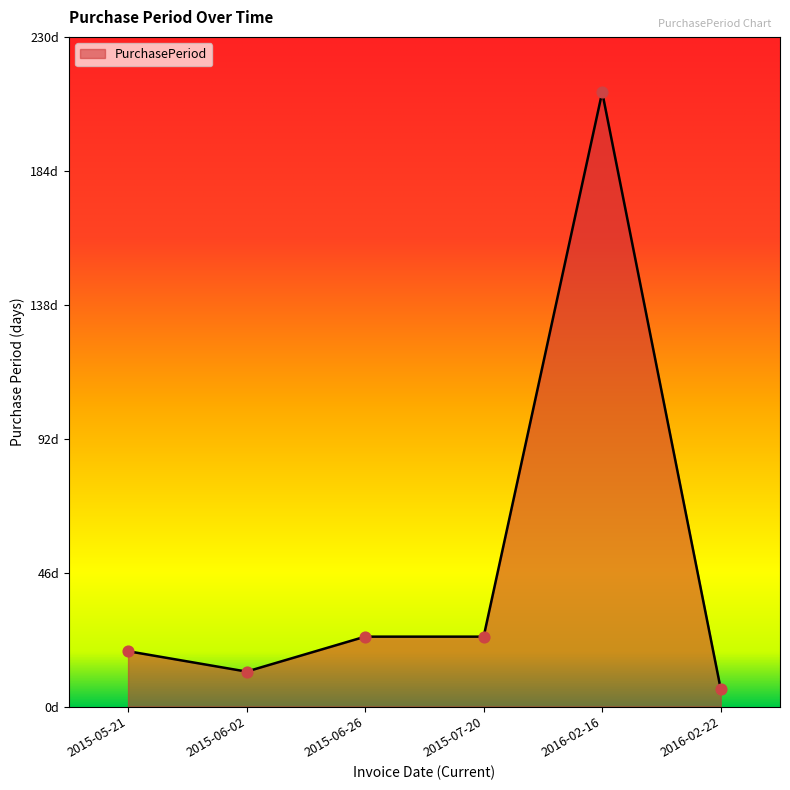

Between 2016-02-22 and 2015-06-02, which is larger?

2015-06-02